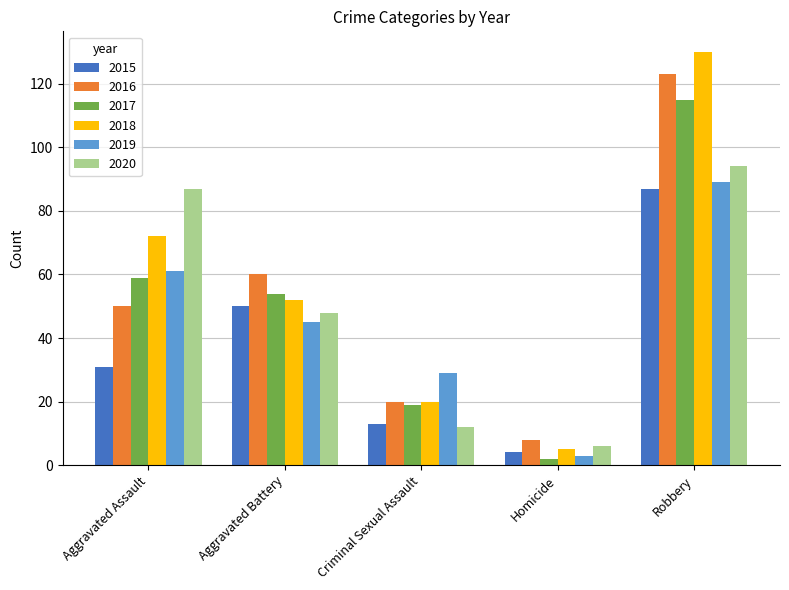

What is the spread (max minus min) of values at Robbery?

43